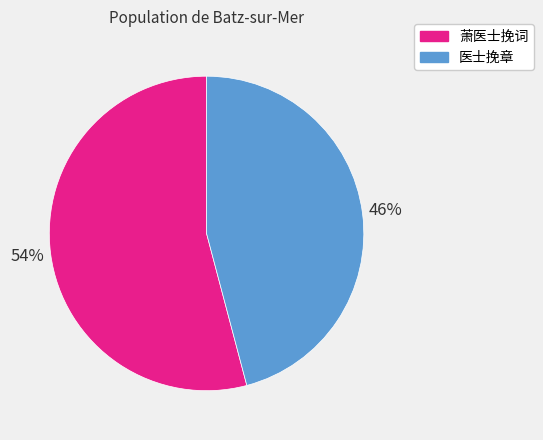

To the nearest percent, what is the difference between the 医士挽章 and 萧医士挽词 slice percentages?

8%